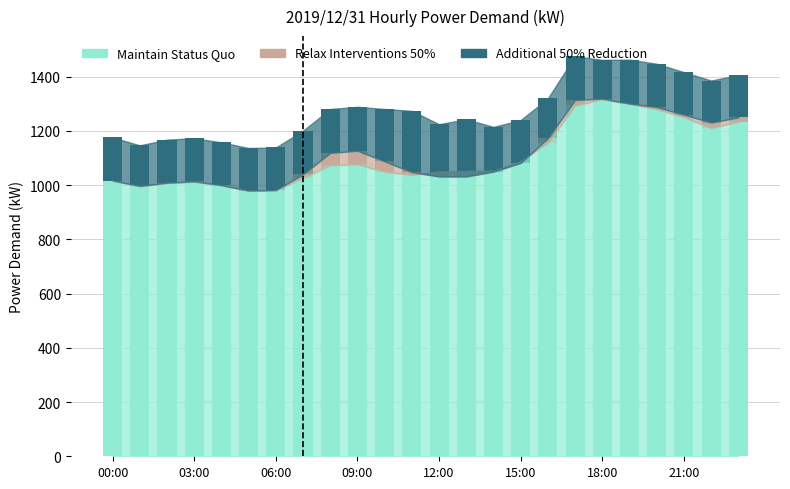

What is the value of the Maintain Status Quo bar at the 18th from the left?

1294